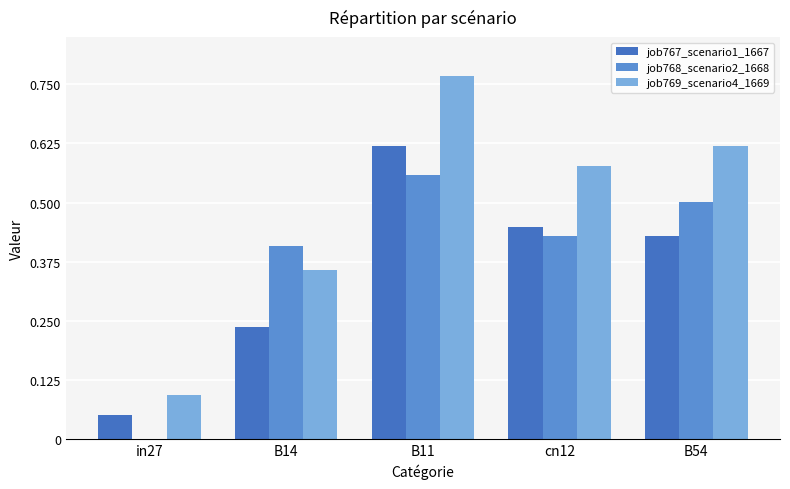

What is the sum of all job769_scenario4_1669 values?

2.4